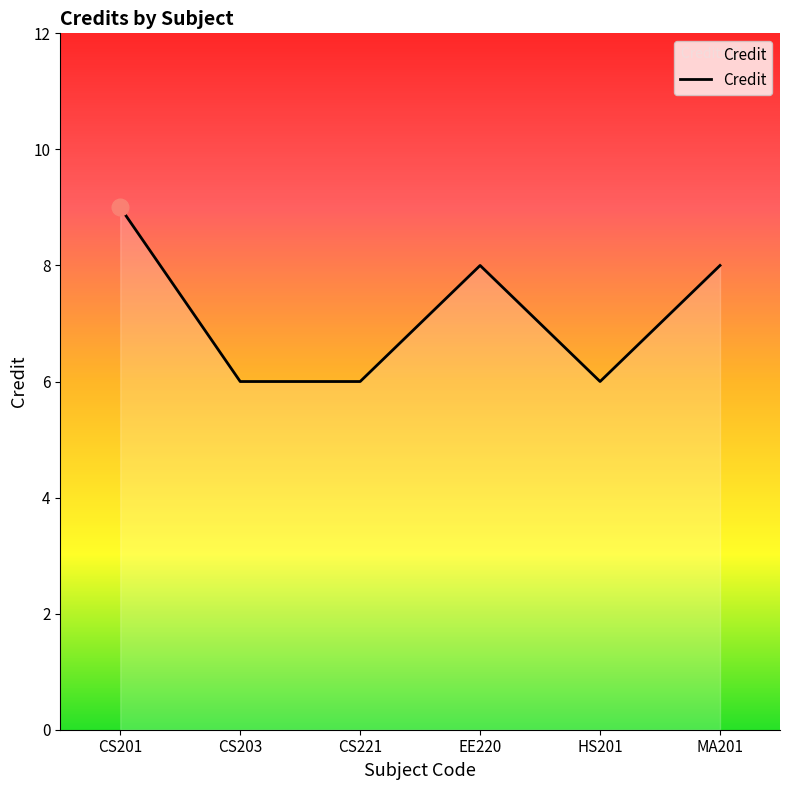

What is the ratio of the value at CS201 to the value at EE220?

1.1